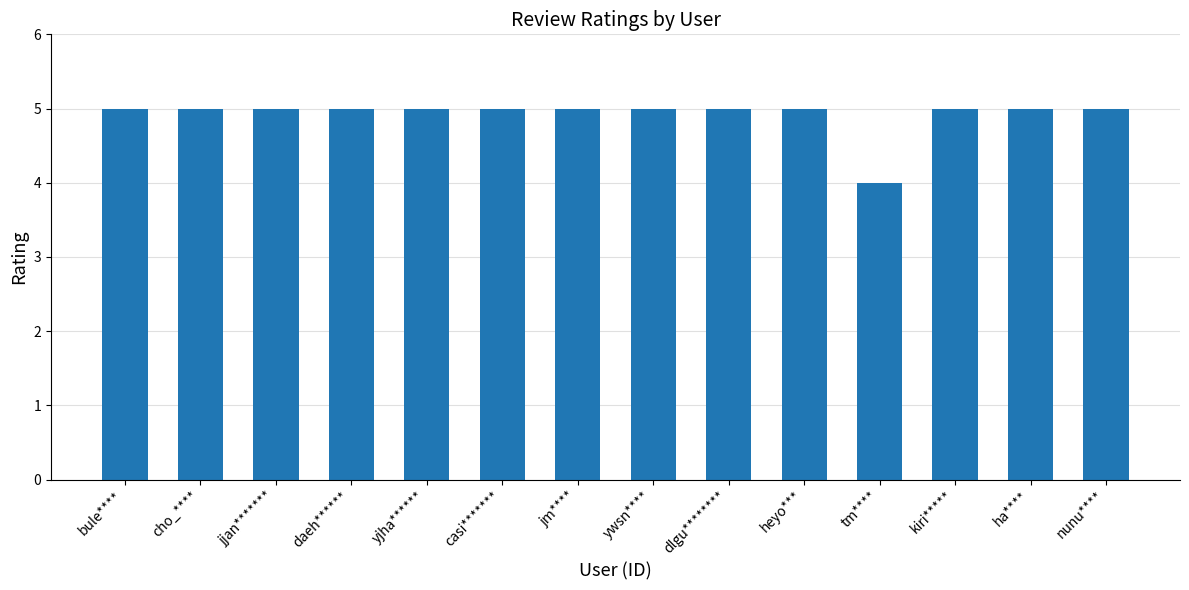

Is it true that the value at casi******* is 5?

True